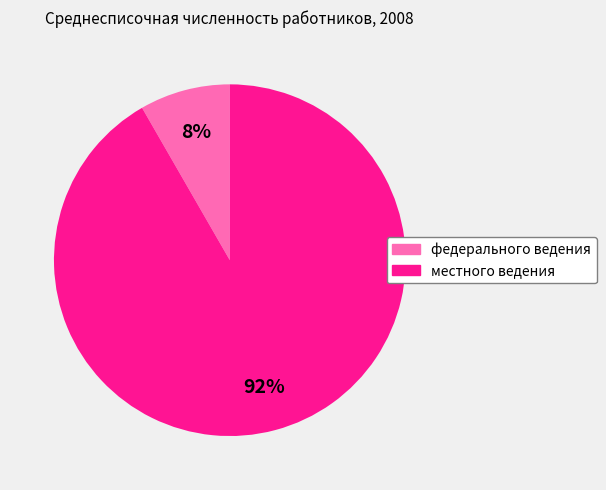

Which slice is the largest?

местного ведения